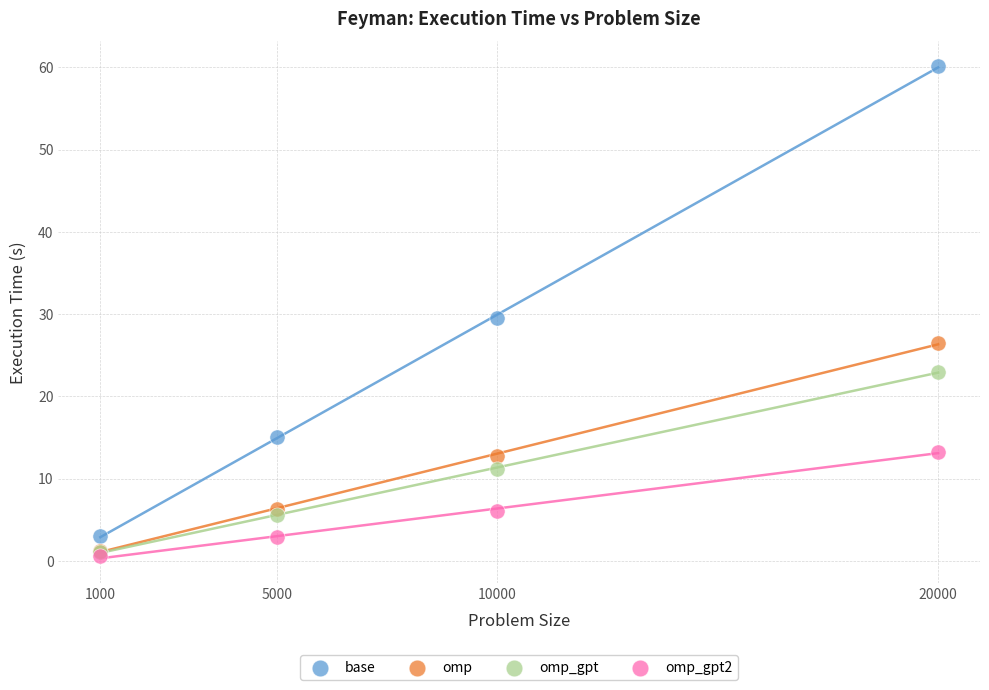

What are all the series names shown in the legend?

base, omp, omp_gpt, omp_gpt2